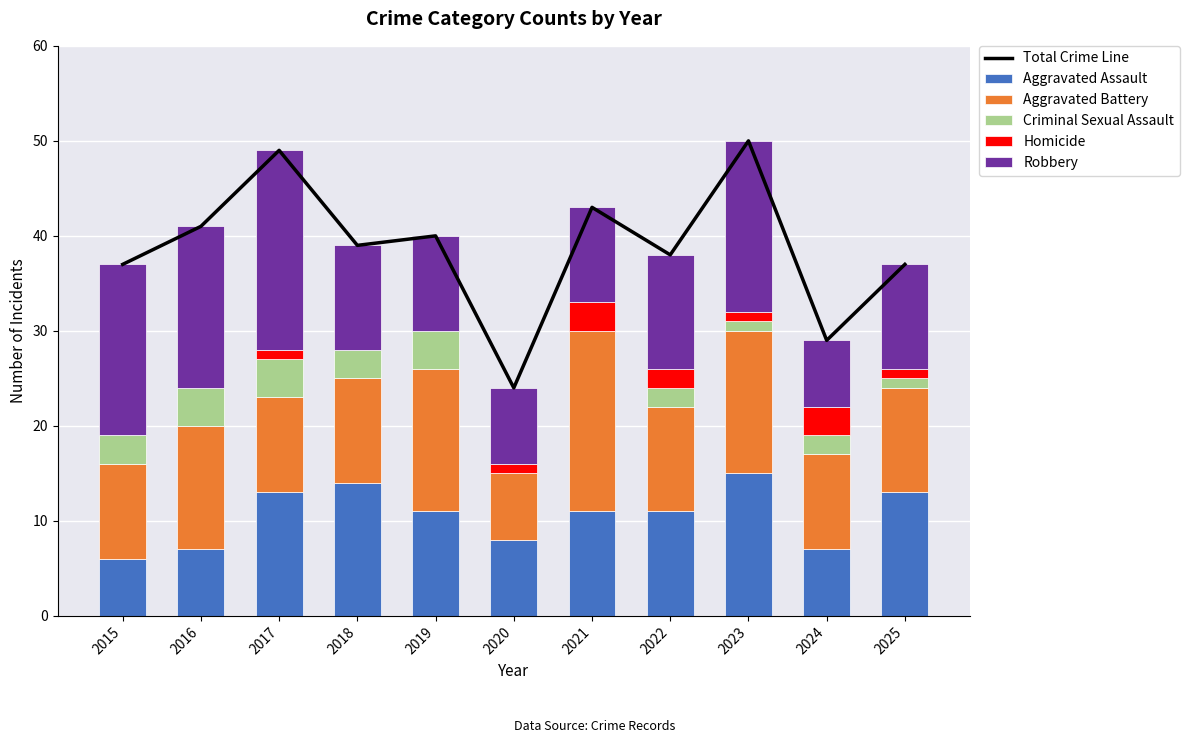

What is the greatest value displayed?

50